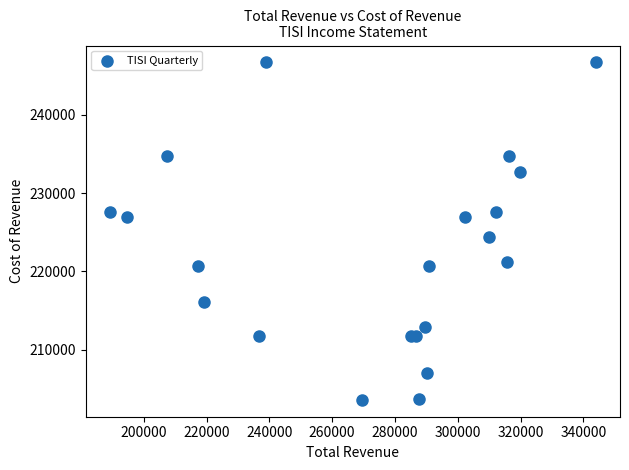

What Y value in the scatter plot is closest to 225150?

224400